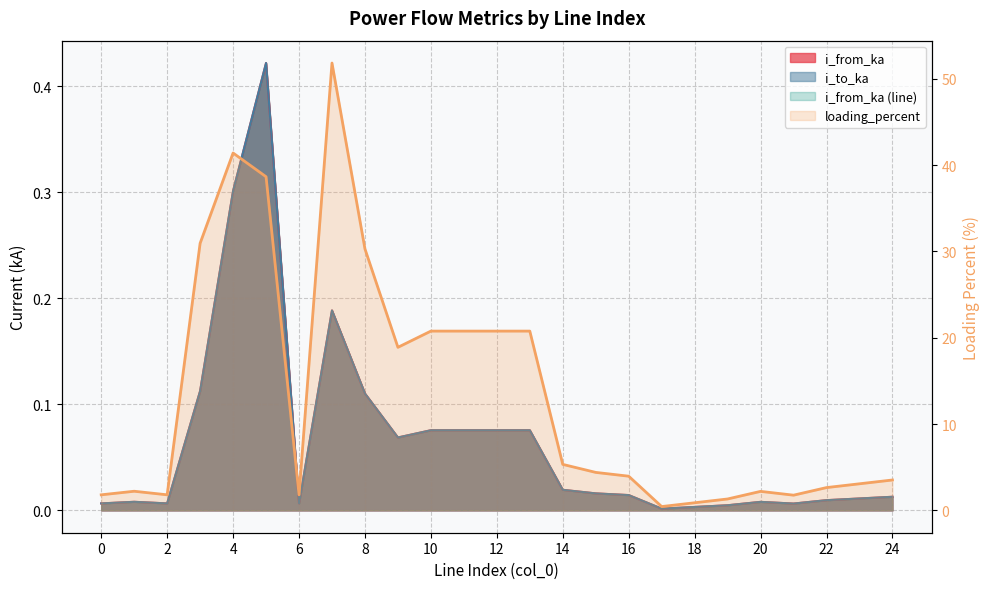

At 6, list the series in order from smallest to largest.

i_from_ka, i_to_ka, loading_percent